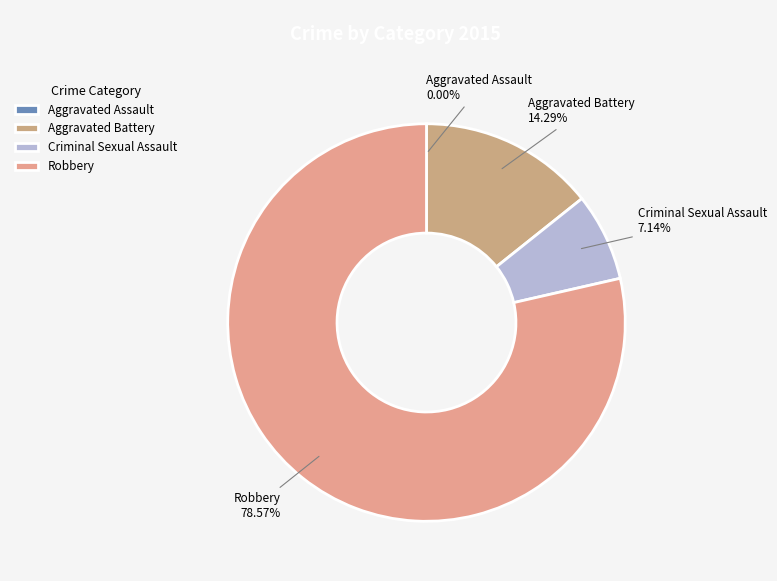

What is the largest slice in the pie chart?

Robbery